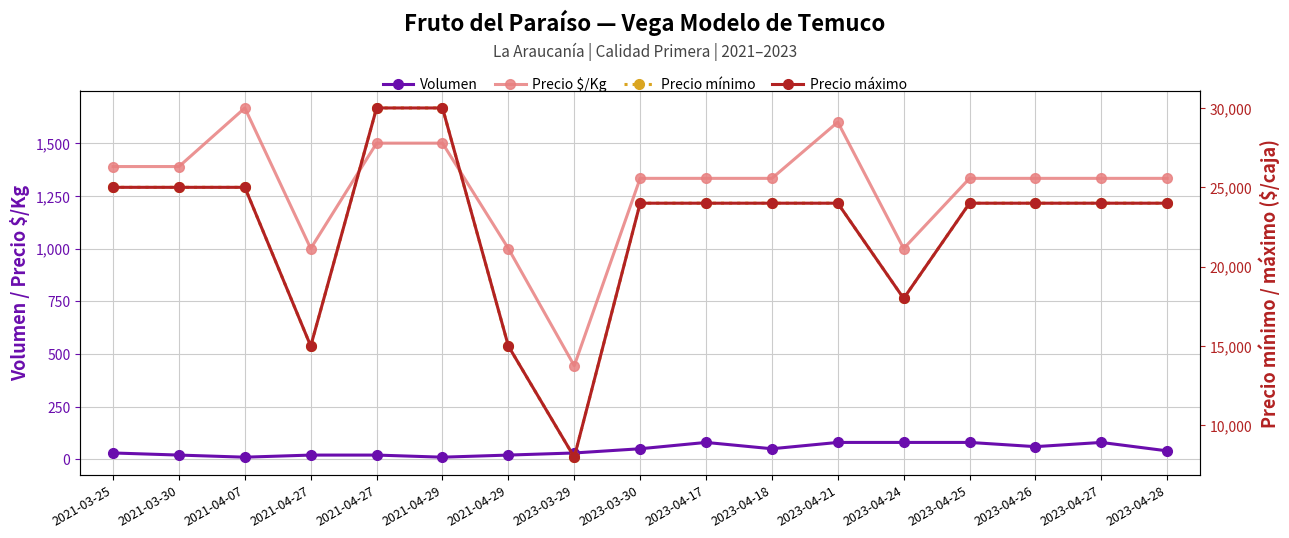

In Volumen, how many points are higher than both neighbors (excluding endpoints)?

2